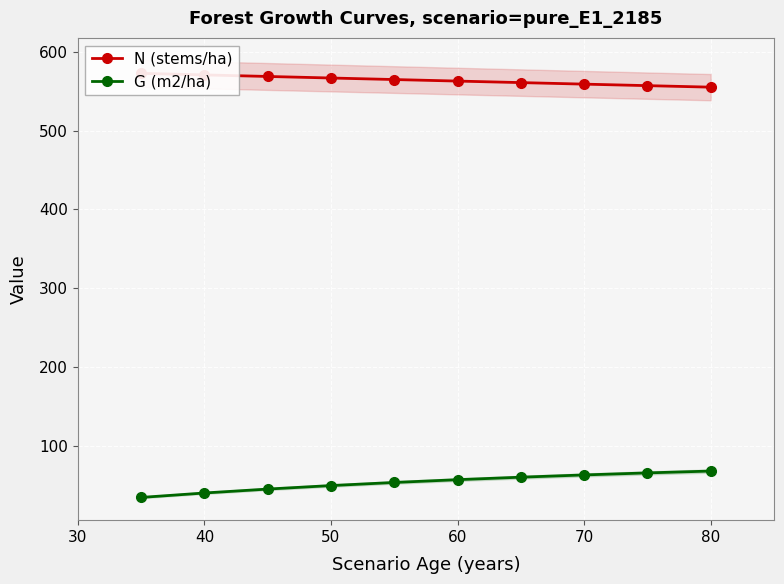

True or false: N (stems/ha) and G (m2/ha) intersect in this chart.

False